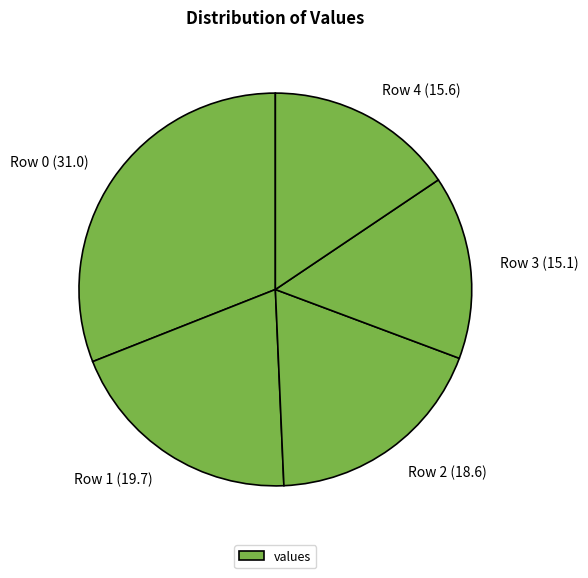

Combined, do Row 2 (18.6) and Row 4 (15.6) account for over 50%?

No